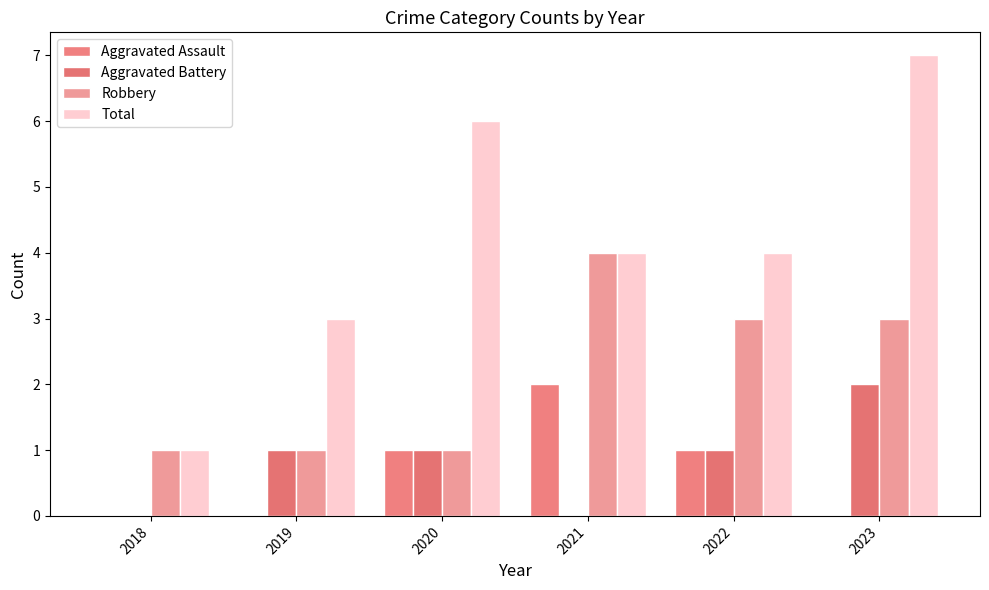

Which series has the largest total across all categories?

Total